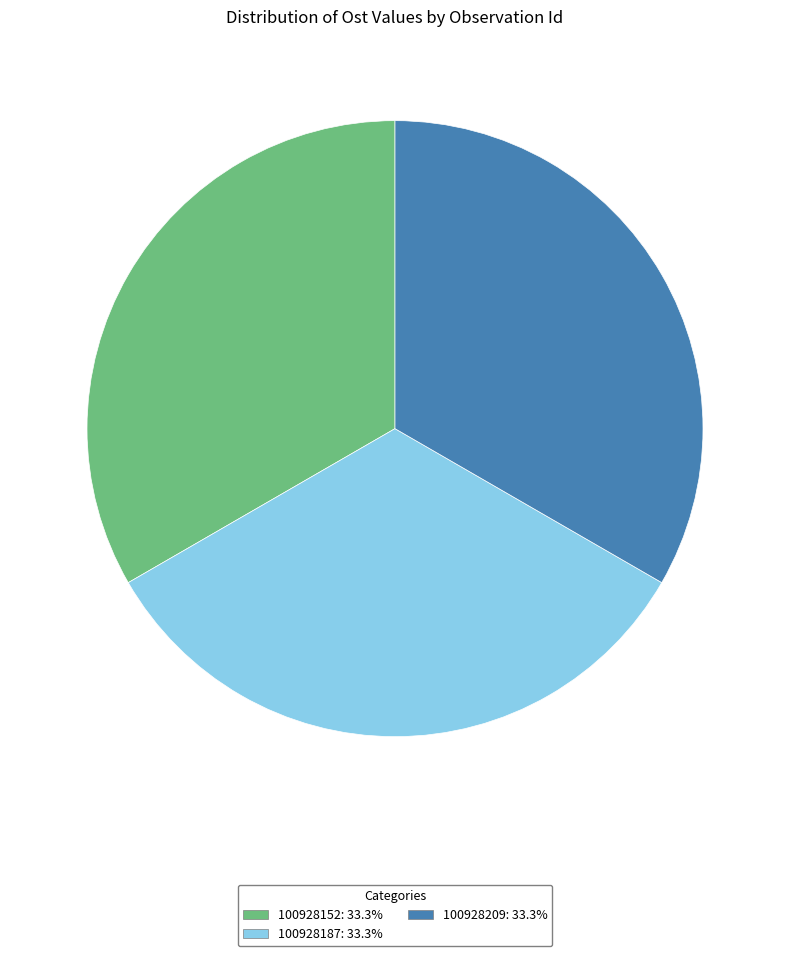

Is 100928187 the majority of the pie?

No